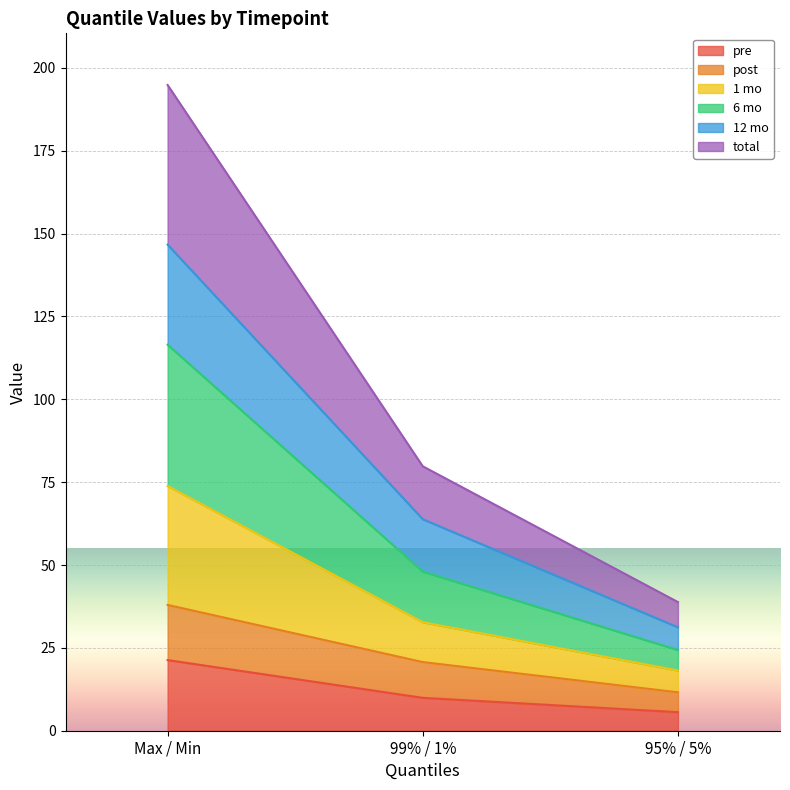

Which category has the lowest value in the pre series?

95% / 5%